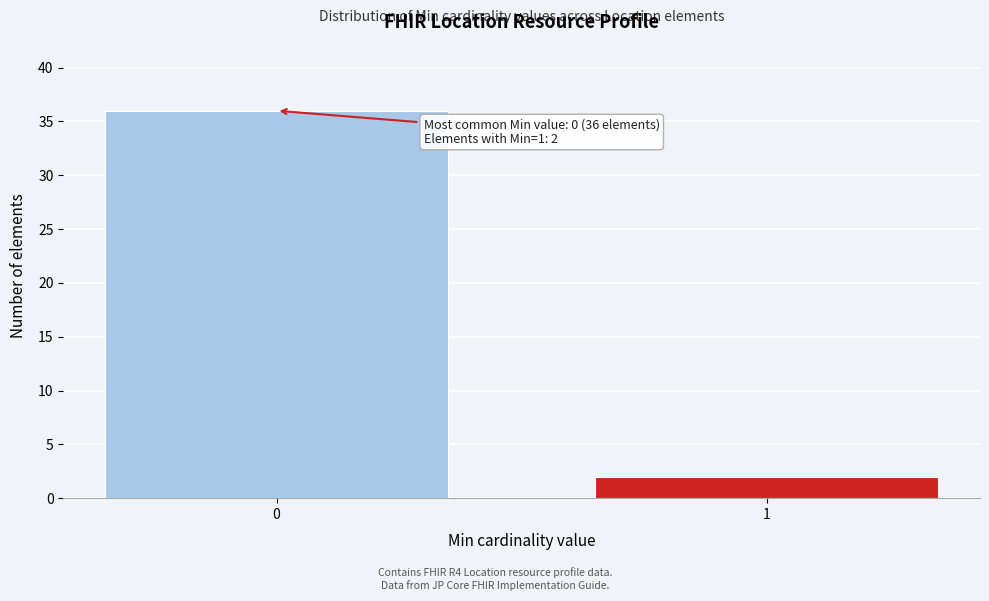

Reading right to left, what are all the values shown in this chart?

1=2	0=36